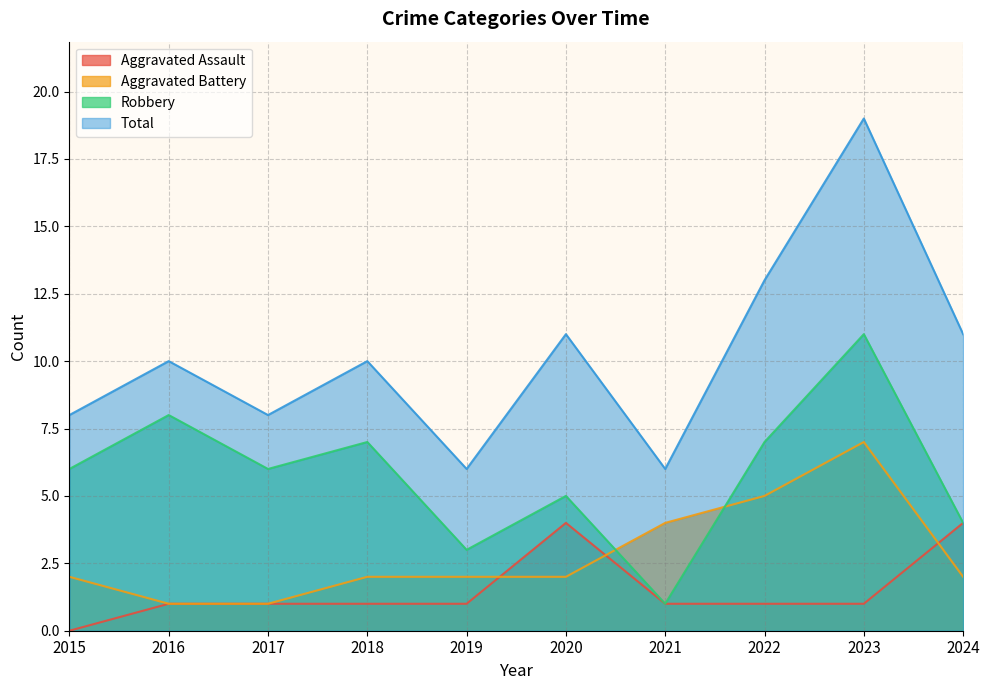

The value of Aggravated Assault at 2024 is 2. True or false?

False